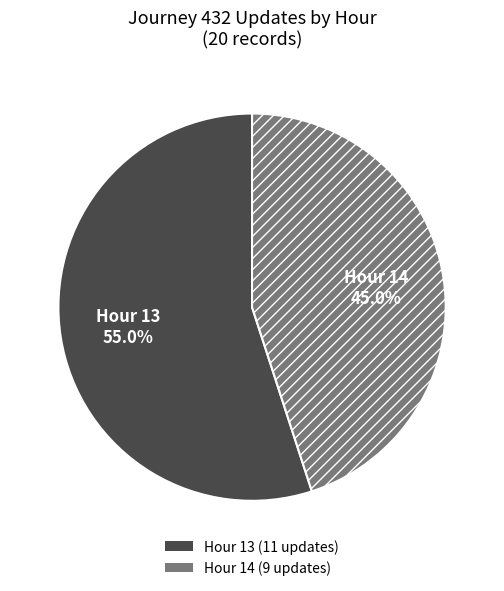

What is the majority slice?

Hour 13